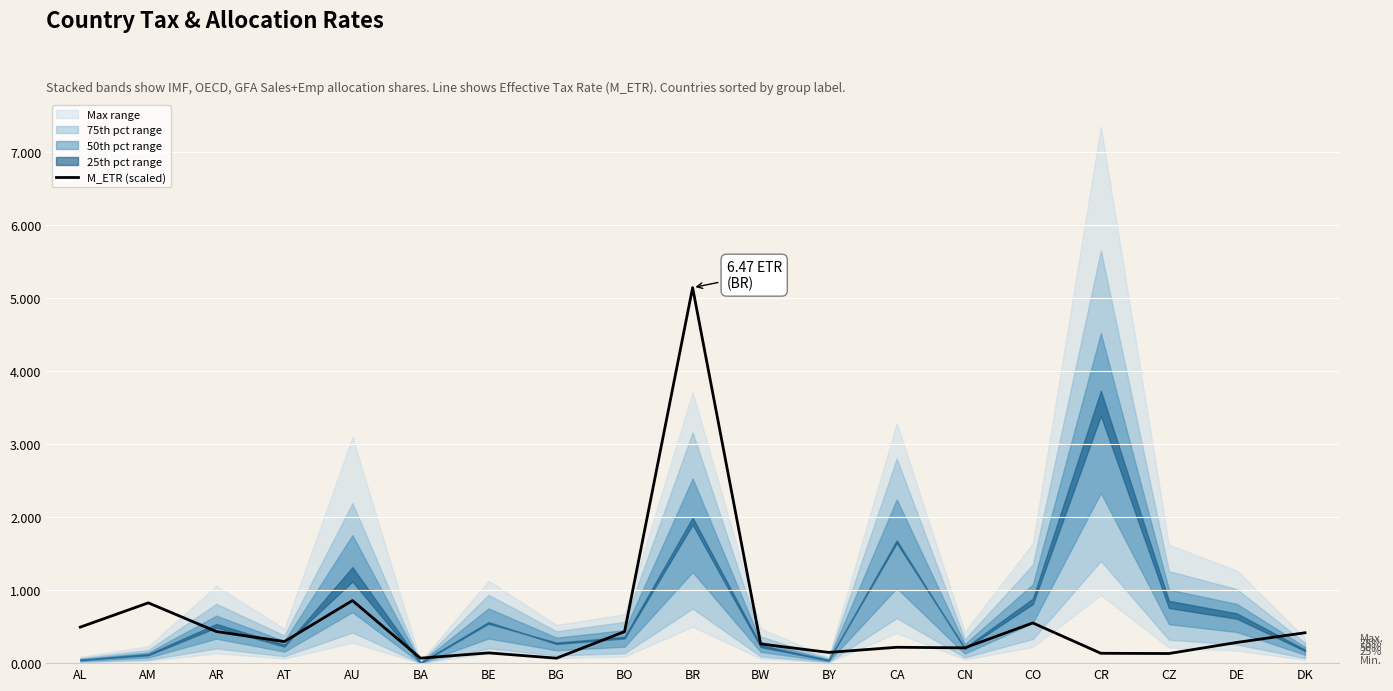

How many points are higher than both their immediate neighbors (excluding endpoints)?

6